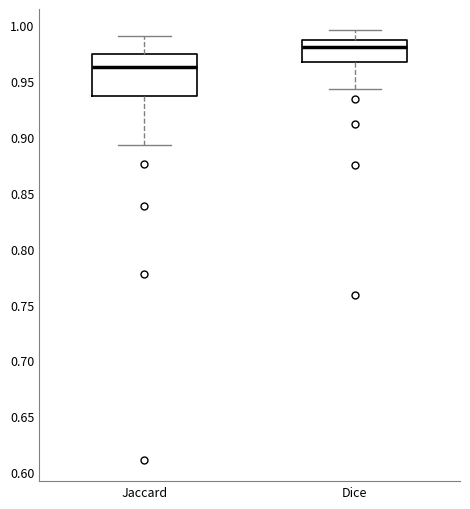

Reading left to right, transcribe this box plot: for each box, give where its median line is, the range the box spans, and where its two whiskers end, as read against the y-axis. The values are not printed on the chart, so give them approximately, as read against the axis.

Jaccard: median 0.960, box 0.935 to 0.975, whiskers 0.895 to 0.990
Dice: median 0.980, box 0.965 to 0.985, whiskers 0.945 to 0.995